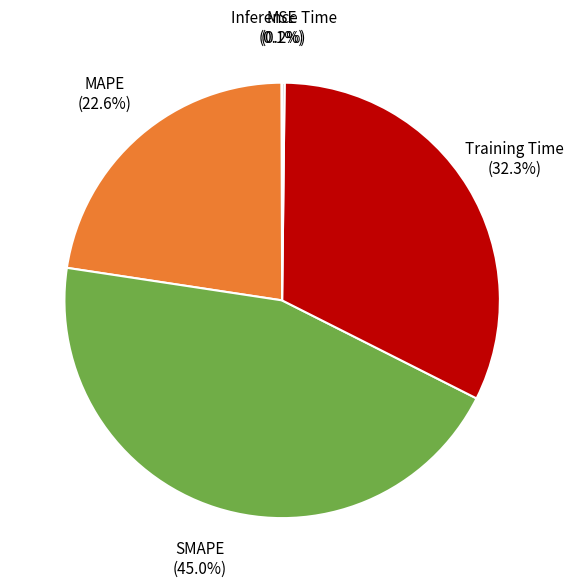

To the nearest percent, what is the difference between the largest and smallest slice percentages?

45%